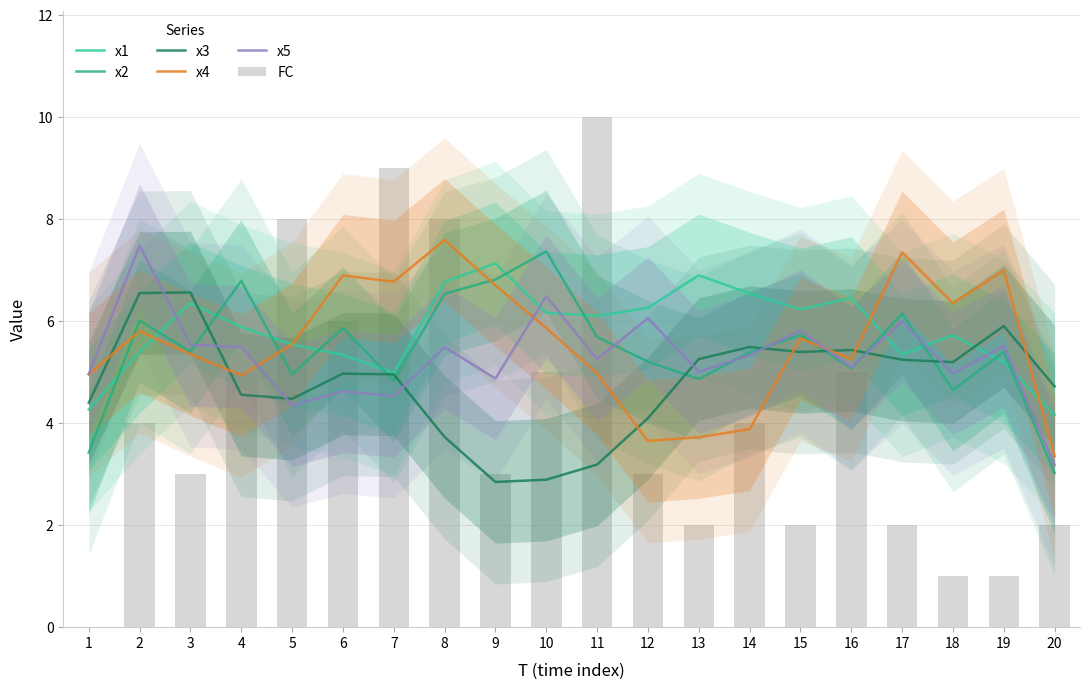

How many data points in x4 are above 5?

13